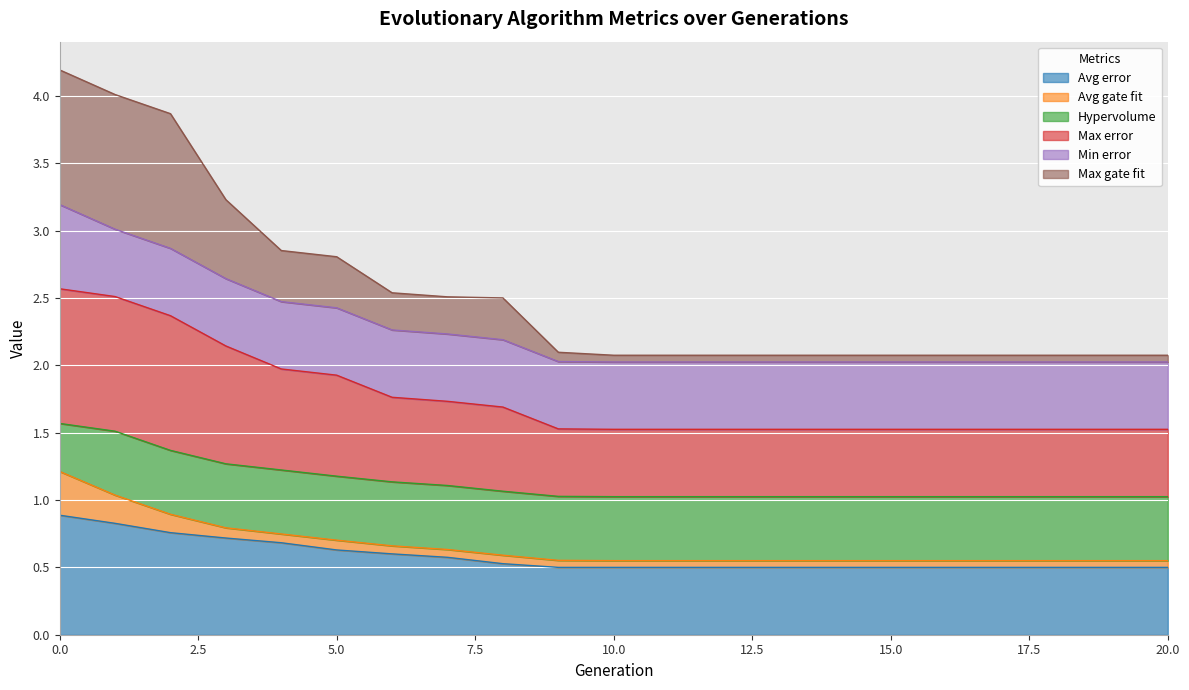

What is the maximum value for Avg error?

0.9